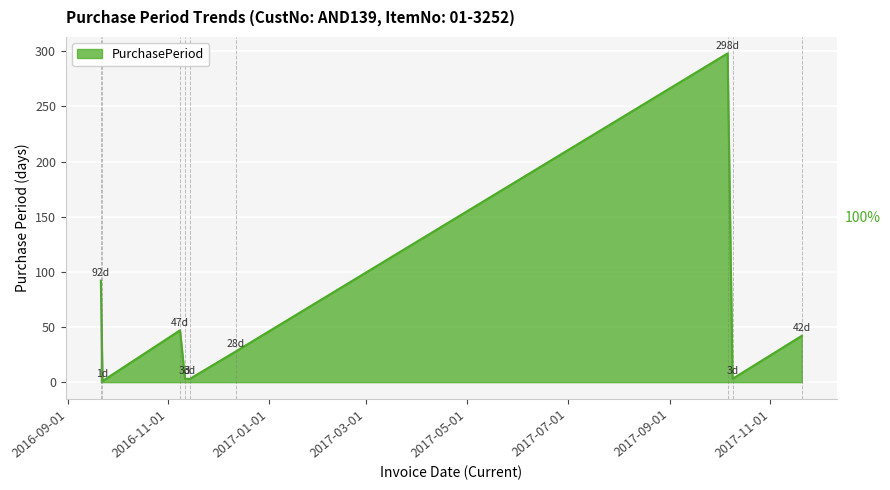

What is the difference between the maximum and minimum values?

297